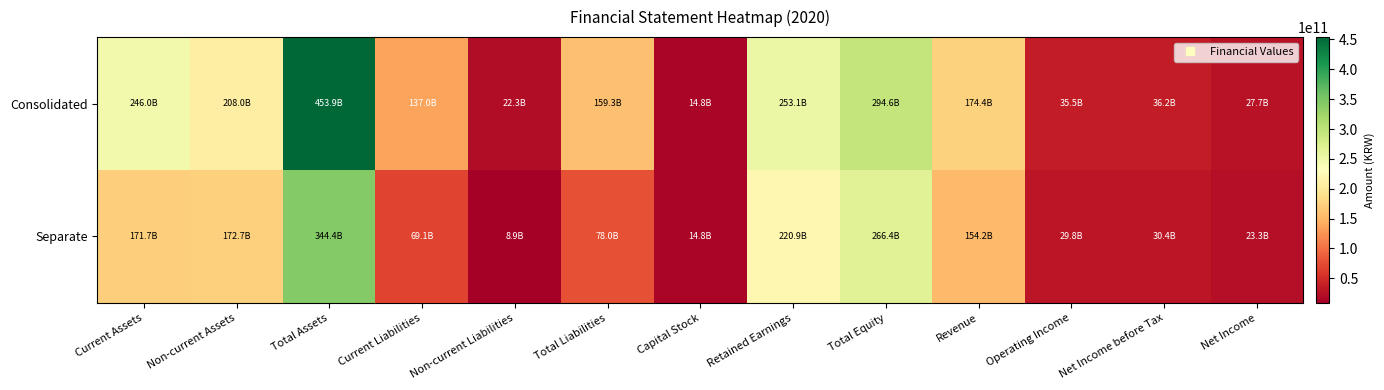

Count the number of data series in this chart.

2